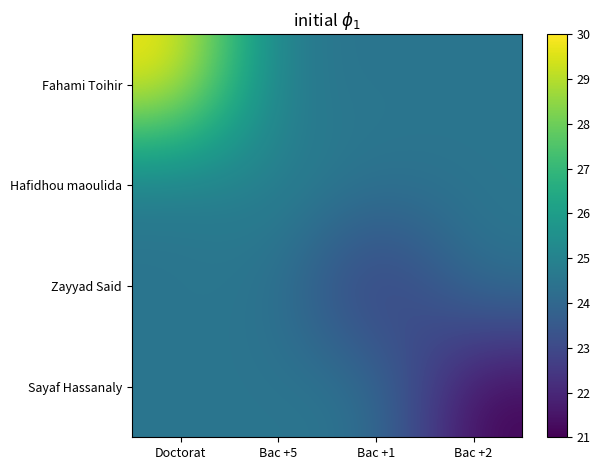

At which category does the chart reach its peak across all series?

Doctorat